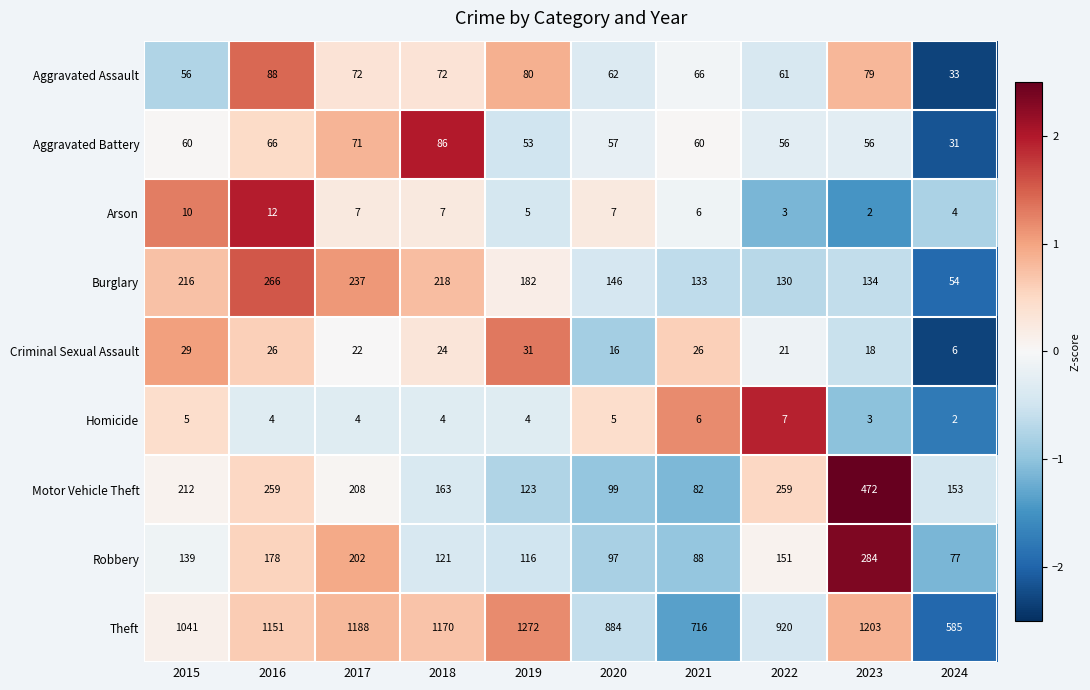

How many distinct data groups are displayed?

9